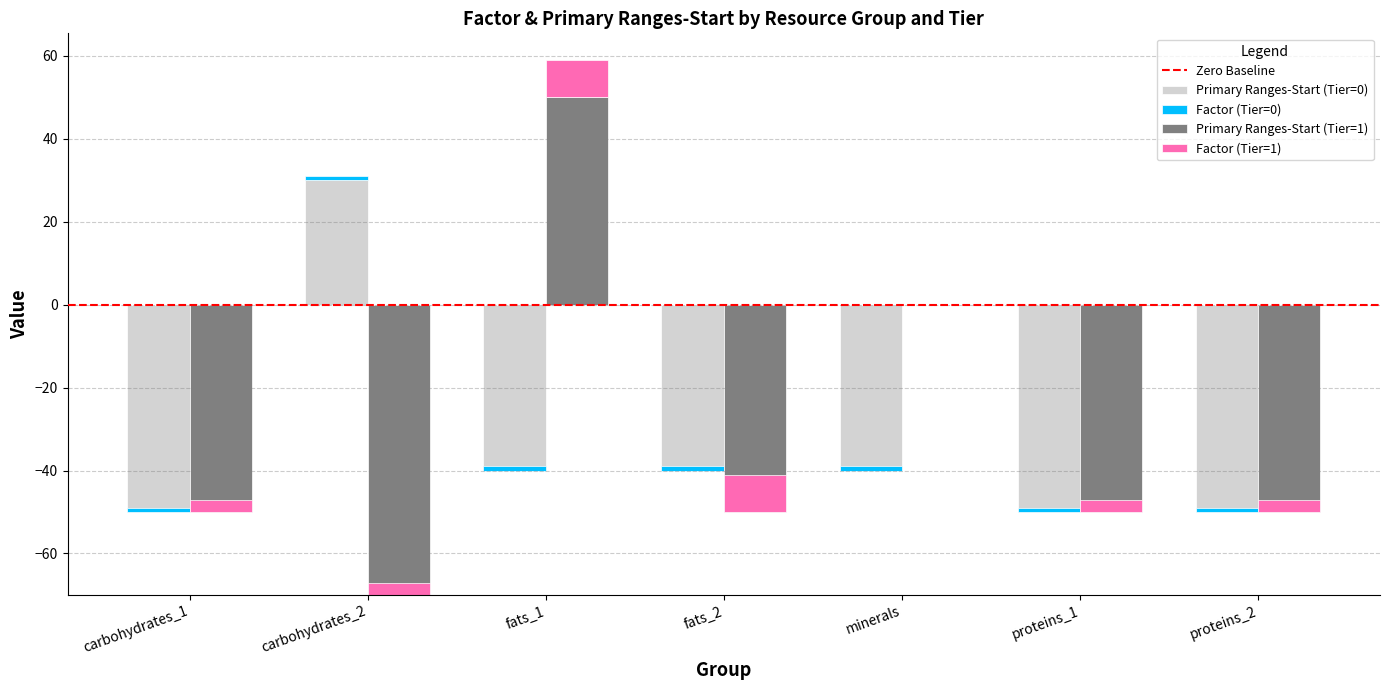

Count the values in the range 3 to 9.

6